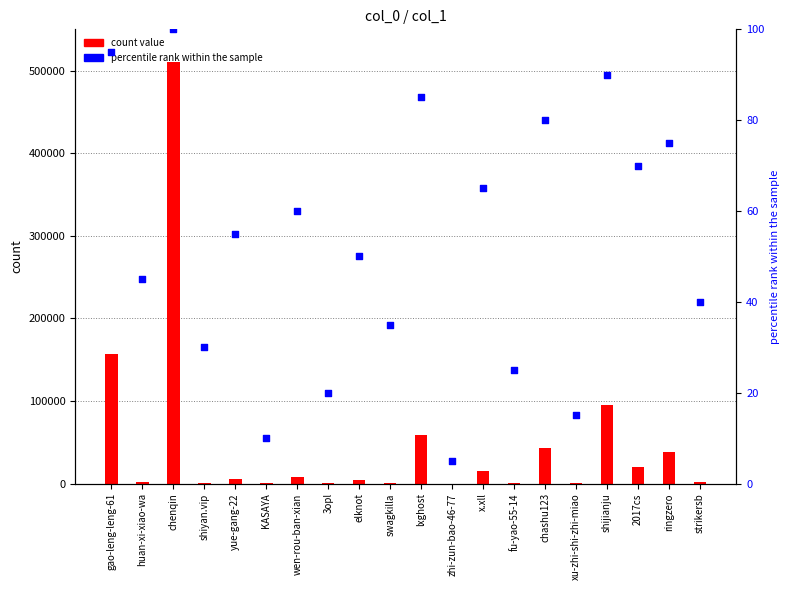

Which series contains the highest Y value?

count value